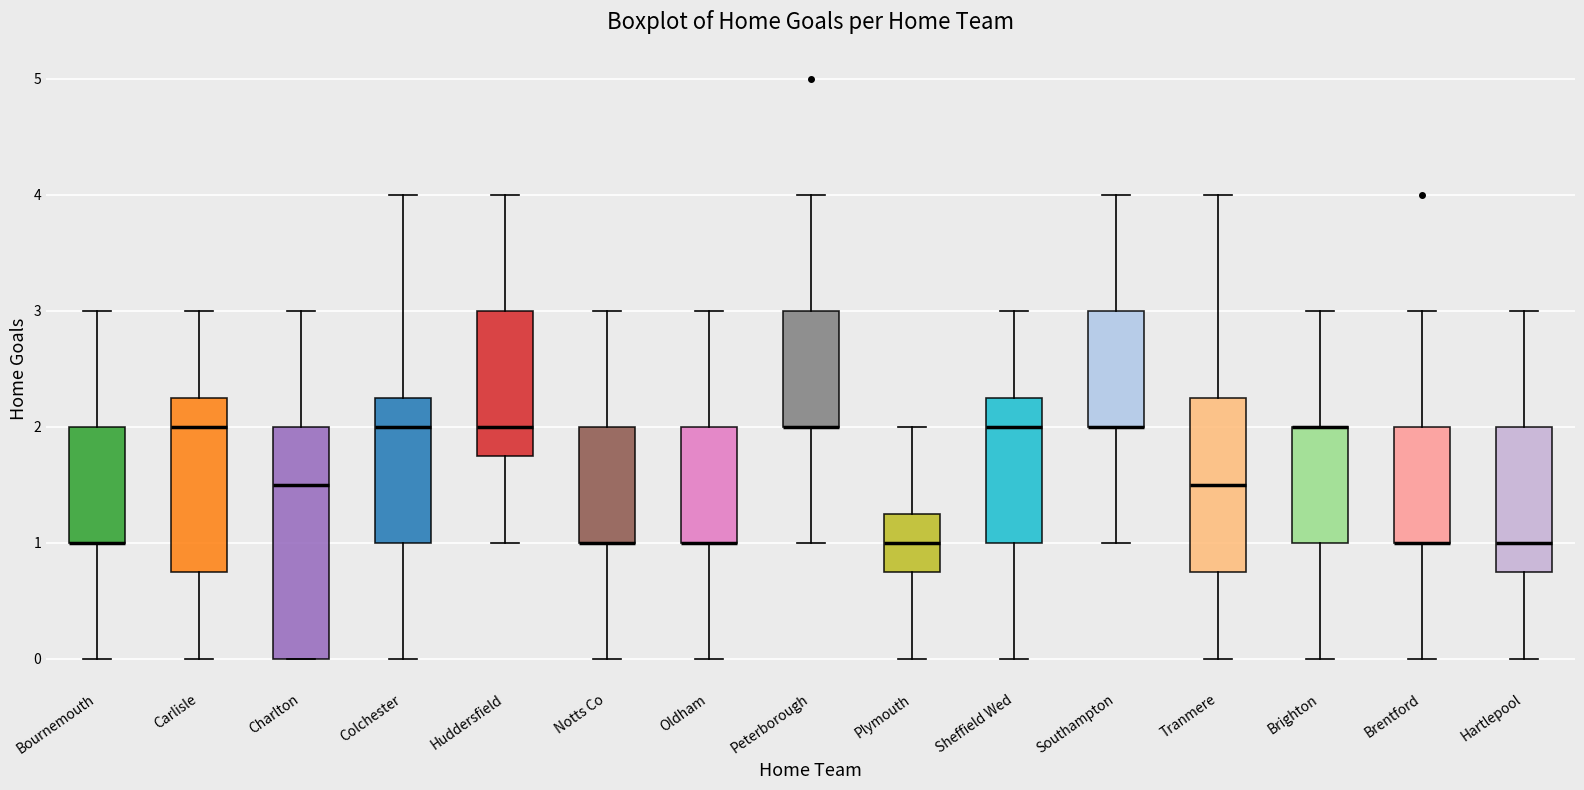

Reading left to right, read every box against the y-axis: the position of its median line, the range the box covers, and the ends of its whiskers. The values are not printed on the chart, so give them approximately, as read against the axis.

Bournemouth: median 1.0 (drawn on the box's lower edge), box 1.0 to 2.0, whiskers 0.0 to 3.0
Carlisle: median 2.0, box 0.8 to 2.3, whiskers 0.0 to 3.0
Charlton: median 1.5, box 0.0 to 2.0, whiskers 0.0 to 3.0
Colchester: median 2.0, box 1.0 to 2.3, whiskers 0.0 to 4.0
Huddersfield: median 2.0, box 1.8 to 3.0, whiskers 1.0 to 4.0
Notts Co: median 1.0 (drawn on the box's lower edge), box 1.0 to 2.0, whiskers 0.0 to 3.0
Oldham: median 1.0 (drawn on the box's lower edge), box 1.0 to 2.0, whiskers 0.0 to 3.0
Peterborough: median 2.0 (drawn on the box's lower edge), box 2.0 to 3.0, whiskers 1.0 to 4.0
Plymouth: median 1.0, box 0.8 to 1.3, whiskers 0.0 to 2.0
Sheffield Wed: median 2.0, box 1.0 to 2.3, whiskers 0.0 to 3.0
Southampton: median 2.0 (drawn on the box's lower edge), box 2.0 to 3.0, whiskers 1.0 to 4.0
Tranmere: median 1.5, box 0.8 to 2.3, whiskers 0.0 to 4.0
Brighton: median 2.0 (drawn on the box's upper edge), box 1.0 to 2.0, whiskers 0.0 to 3.0
Brentford: median 1.0 (drawn on the box's lower edge), box 1.0 to 2.0, whiskers 0.0 to 3.0
Hartlepool: median 1.0, box 0.8 to 2.0, whiskers 0.0 to 3.0